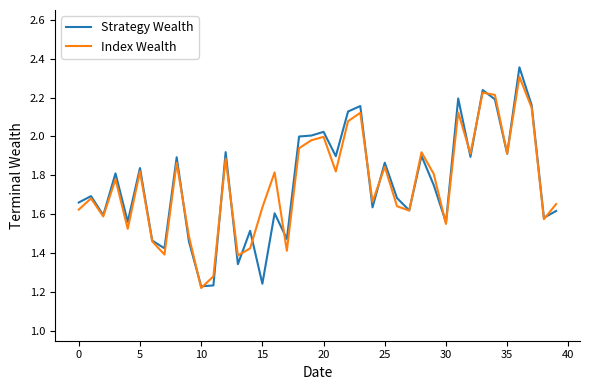

Which series has the widest spread of values?

Strategy Wealth